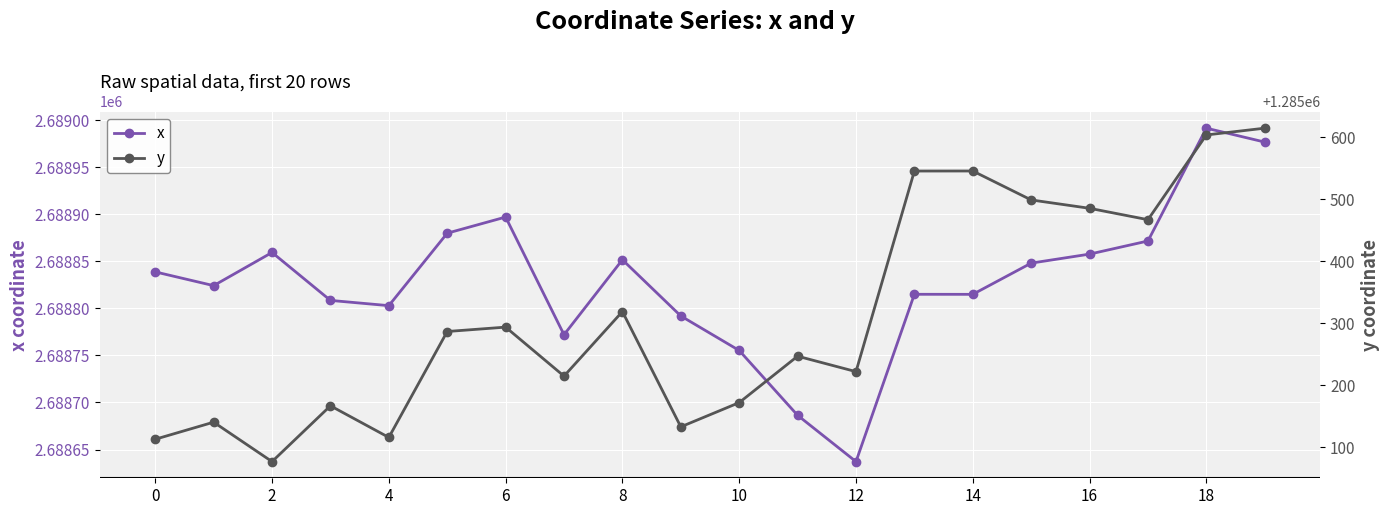

Which category has the lowest value in the x series?

12